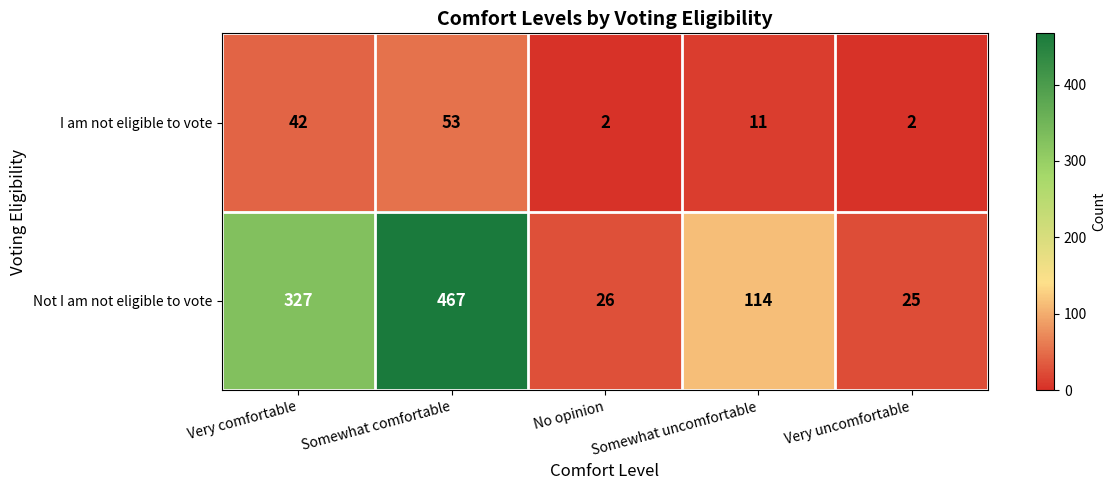

Rank the series at Somewhat comfortable from lowest to highest value.

I am not eligible to vote, Not I am not eligible to vote